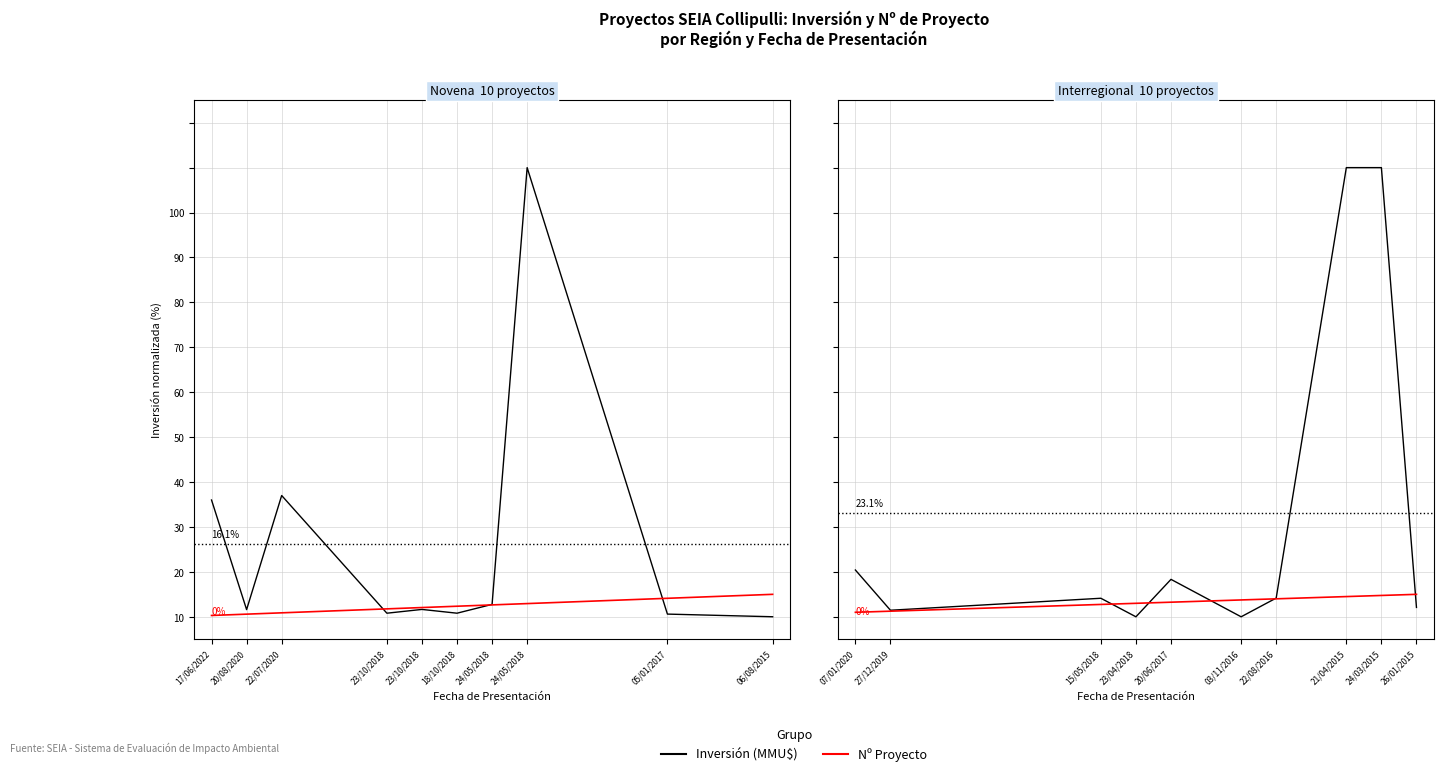

What is the label of the 6th point from the right?

20/06/2017